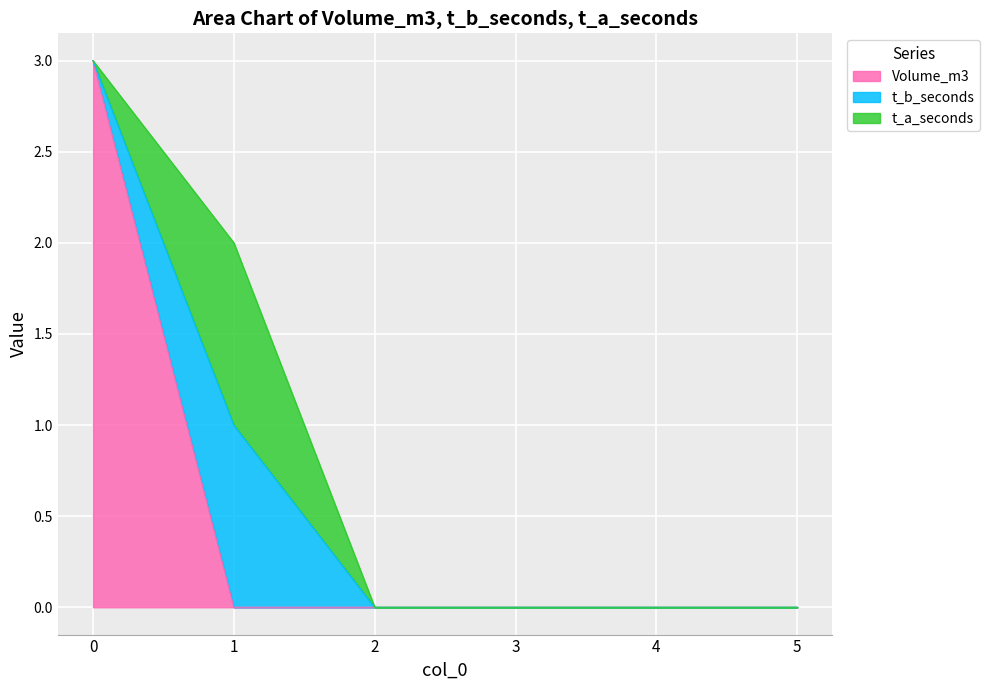

Does the chart display data point markers on the line(s)?

No